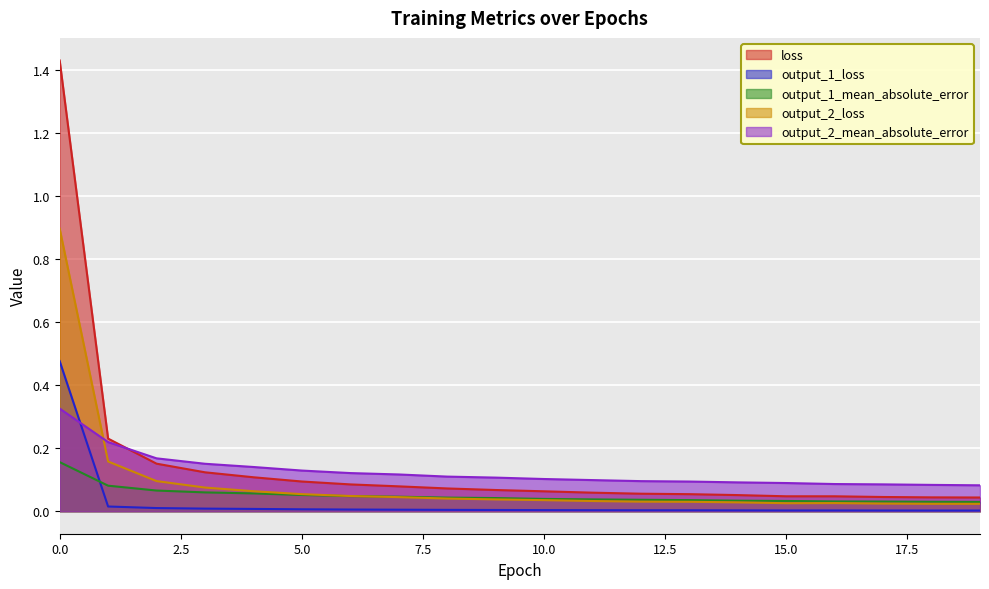

Which series changed the most between 7 and 14?

loss